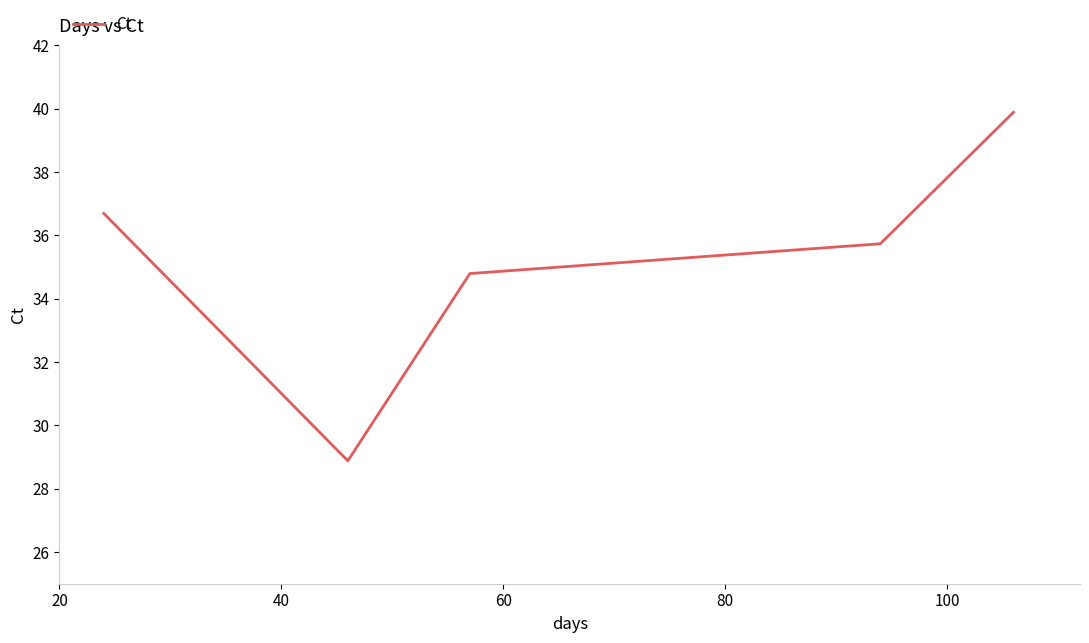

How many lines are shown in the chart?

1